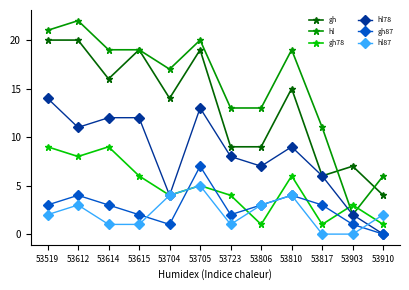

Rank the series by their maximum value, from lowest to highest.

hl87, gh87, gh78, hl78, gh, hl